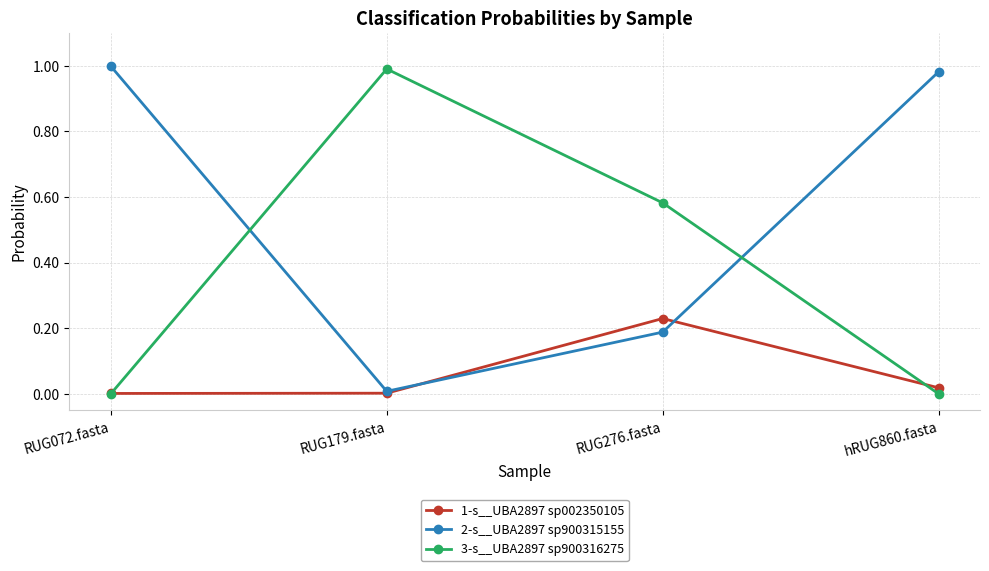

What is the label of the 1st point from the left?

RUG072.fasta